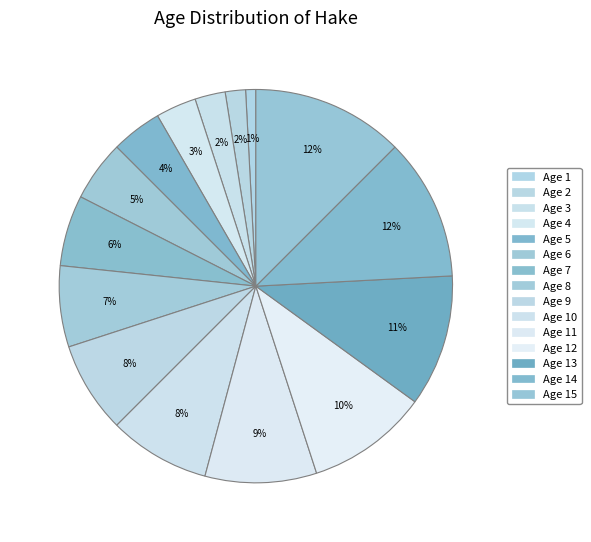

What percentage do Age 10 and Age 6 together represent?

13.3%